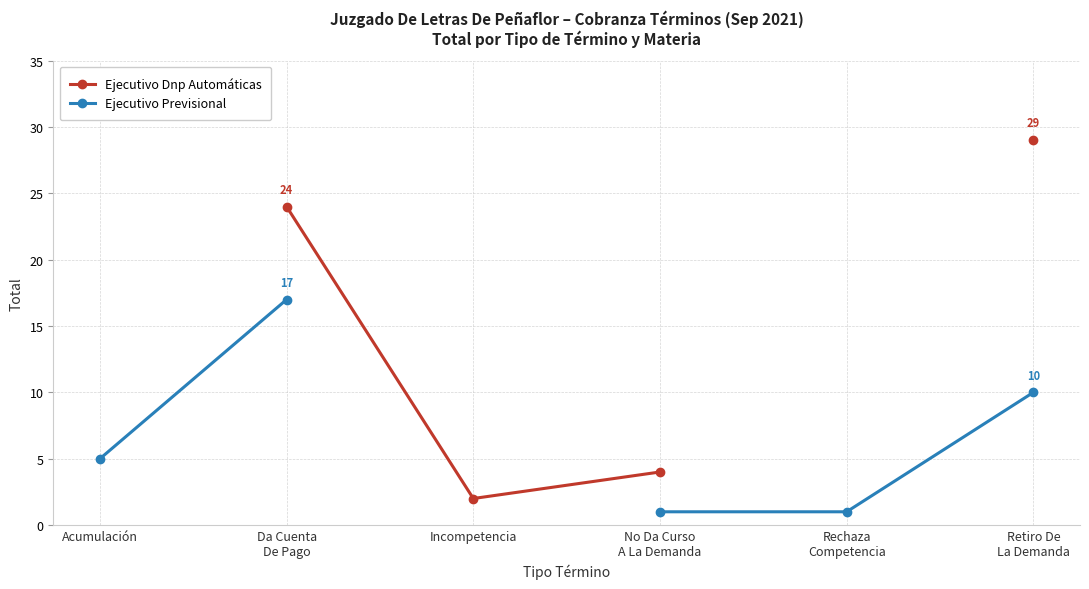

What are all the series names shown in the legend?

Ejecutivo Dnp Automáticas, Ejecutivo Previsional